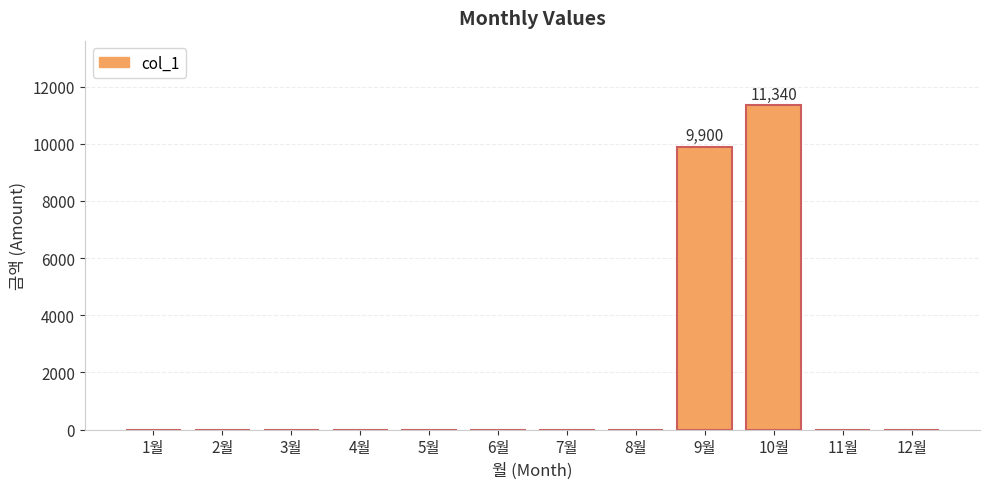

How many categories are shown in the chart?

12